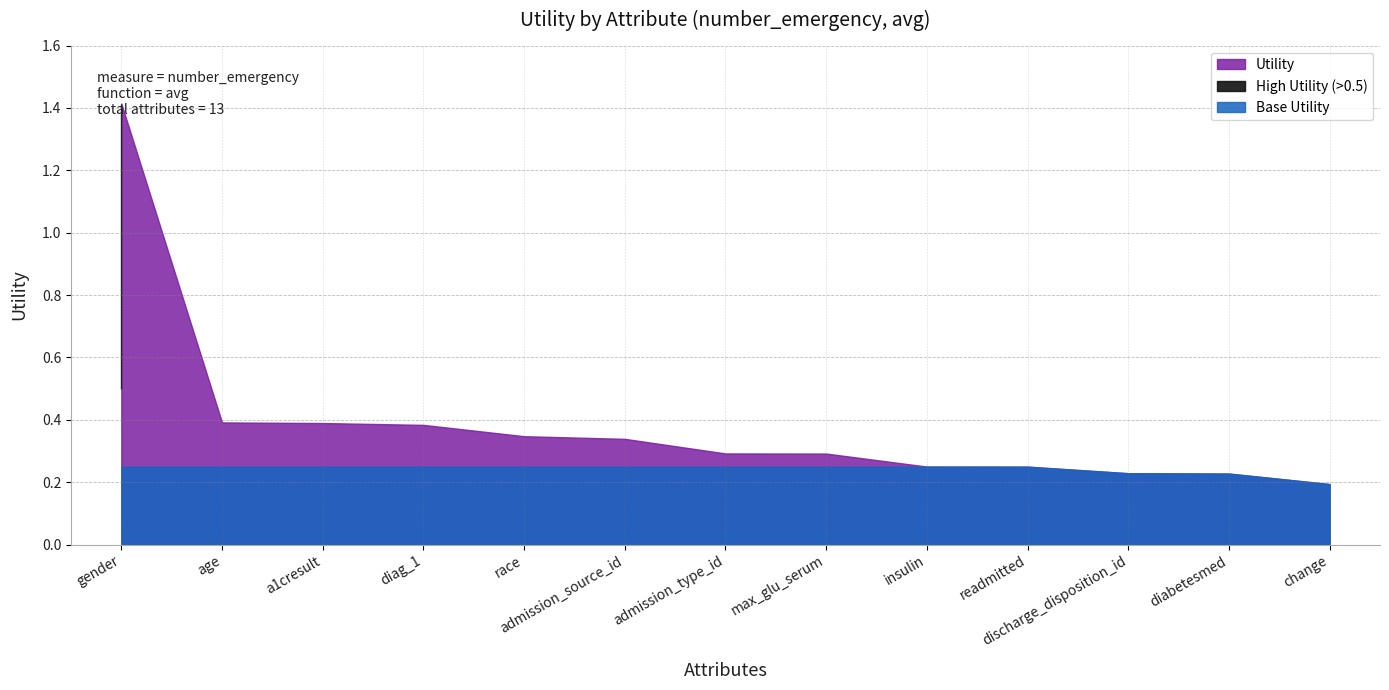

How many lines are shown in the chart?

1